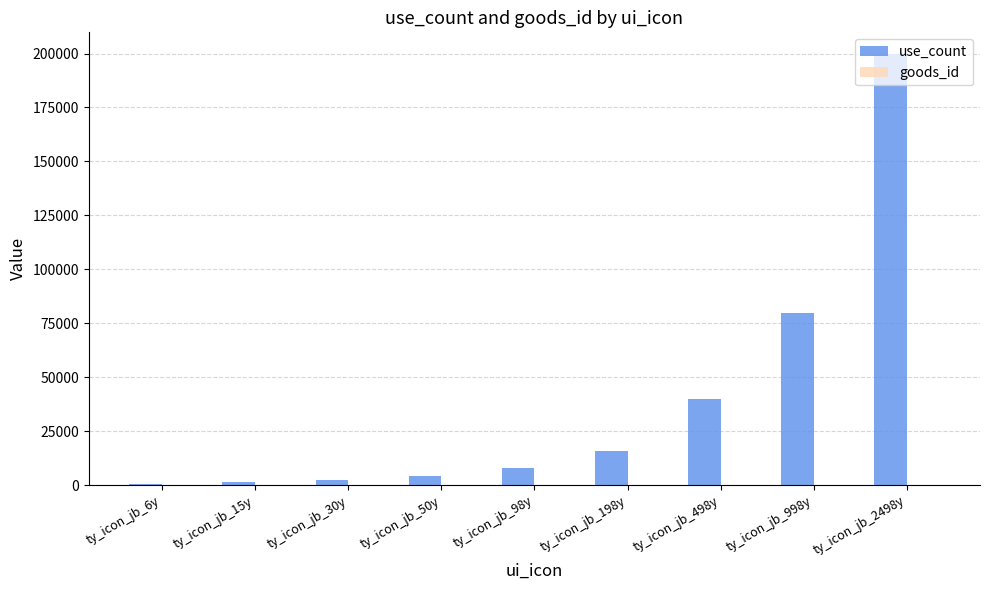

Where is use_count nearest to the value 100160?

ty_icon_jb_998y